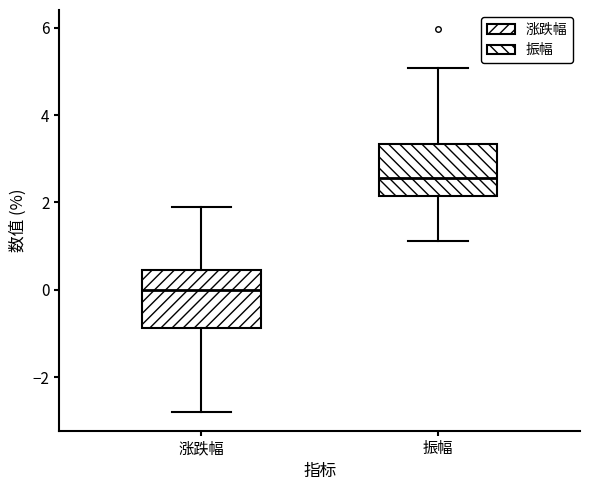

Reading left to right, transcribe this box plot: for each box, give where its median line is, the range the box spans, and where its two whiskers end, as read against the y-axis. The values are not printed on the chart, so give them approximately, as read against the axis.

涨跌幅: median 0.0, box -0.8 to 0.4, whiskers -2.8 to 1.8
振幅: median 2.6, box 2.2 to 3.4, whiskers 1.2 to 5.0